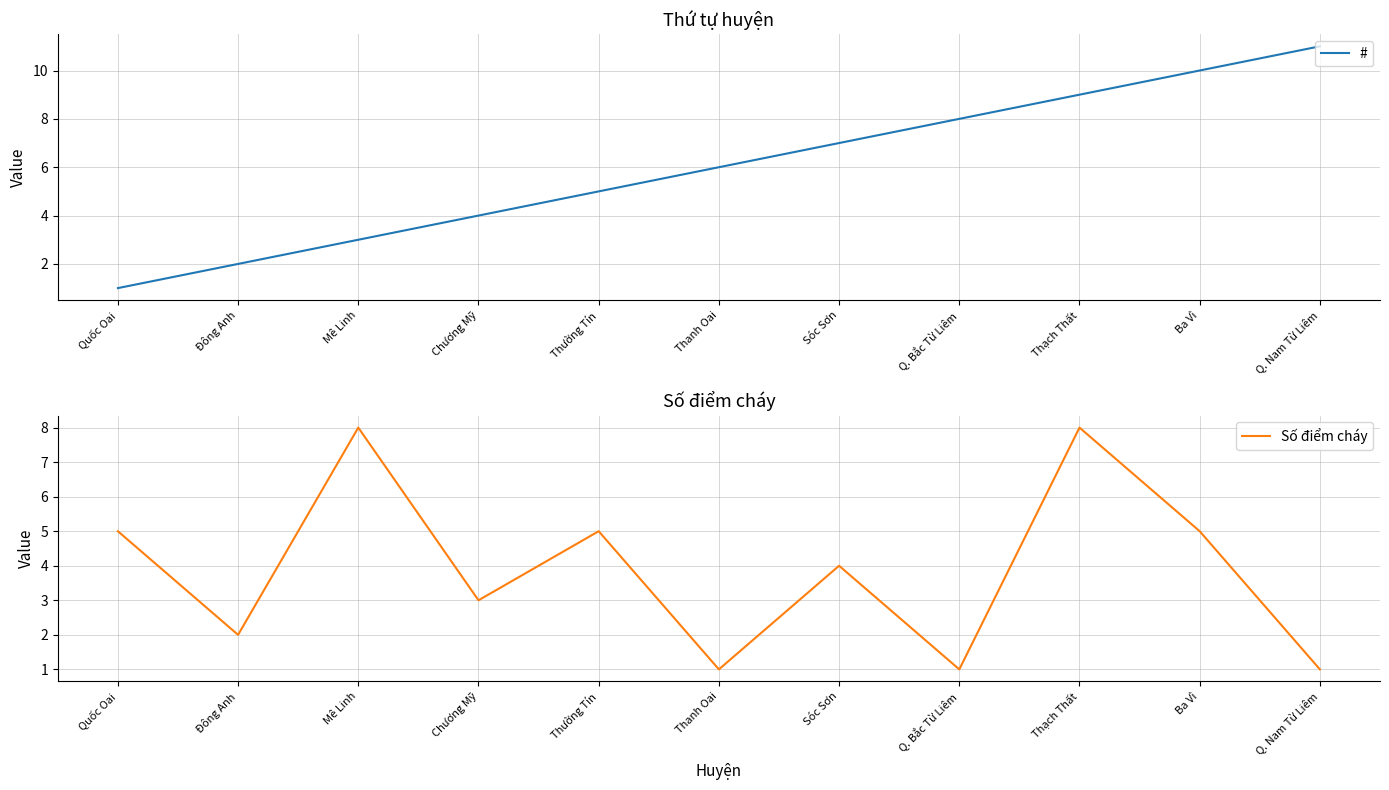

What value does the Số điểm cháy series have at Ba Vì?

5